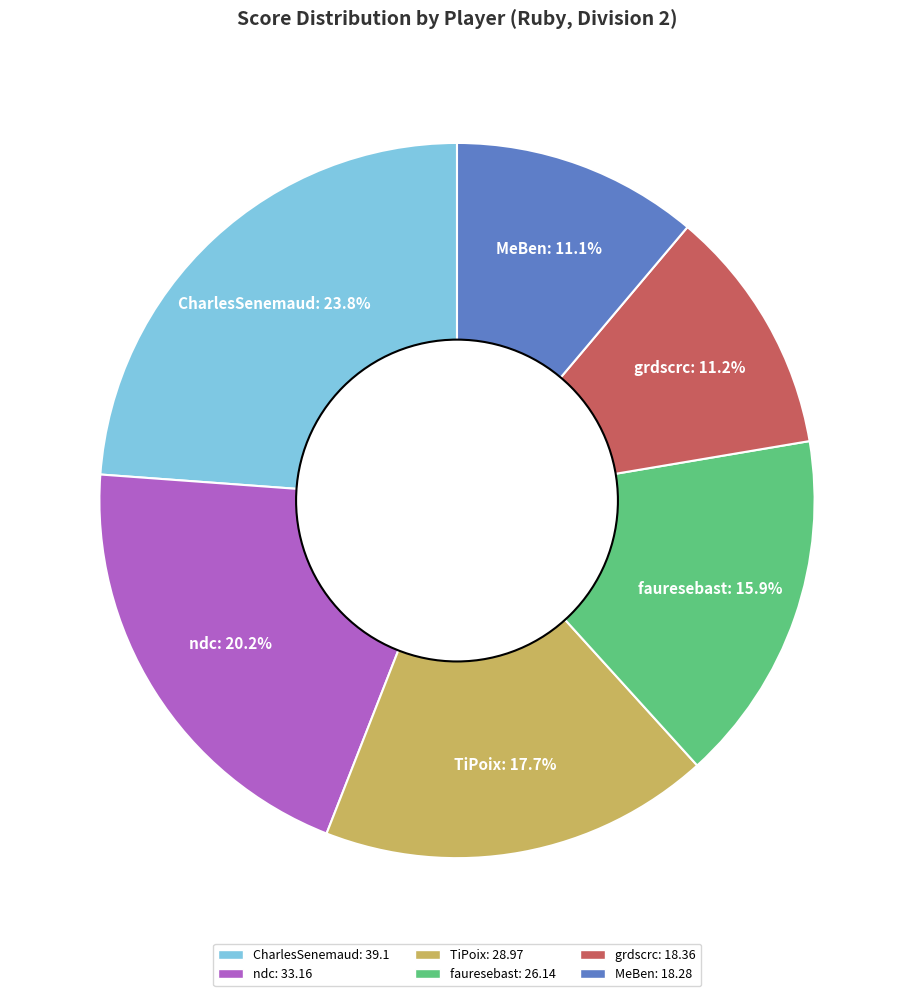

True or false: CharlesSenemaud accounts for 9% of the total.

False